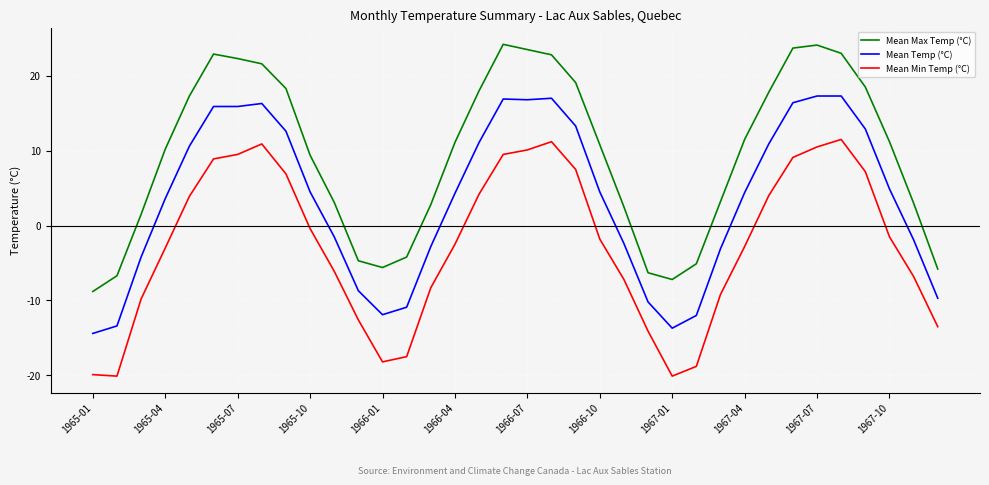

List the series in order of their peak value, lowest first.

Mean Min Temp (°C), Mean Temp (°C), Mean Max Temp (°C)